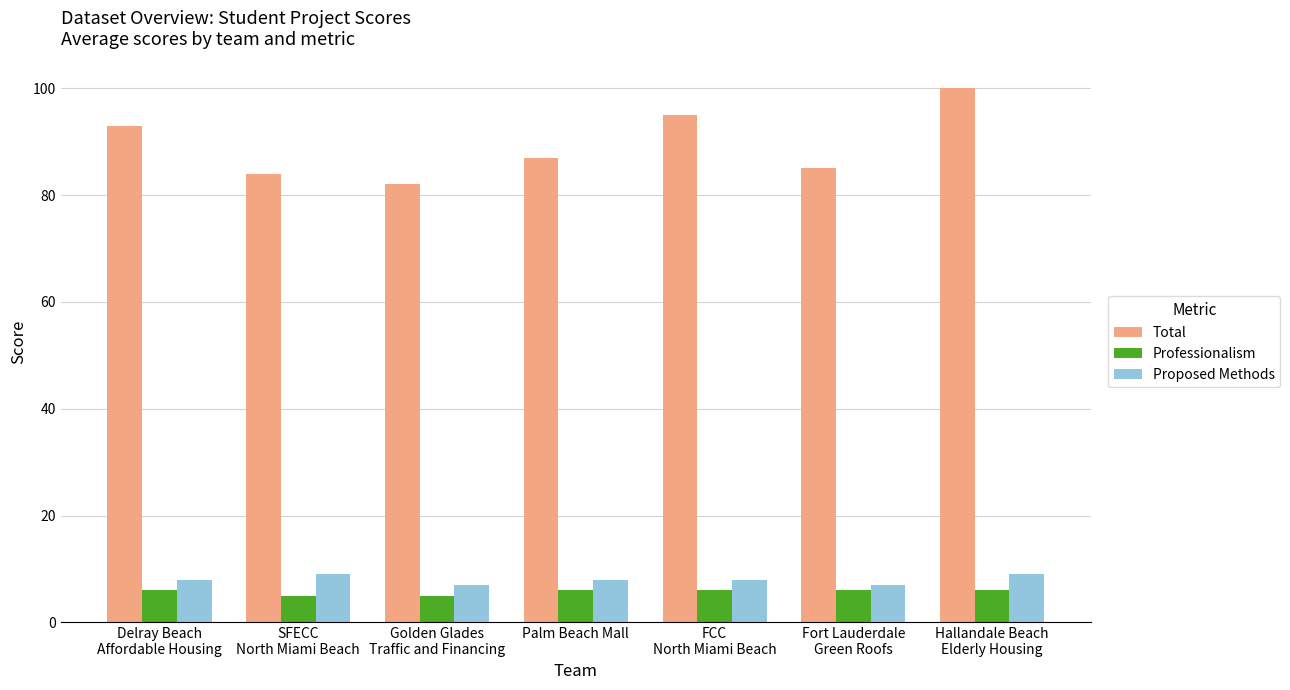

How many bars are there in total?

21